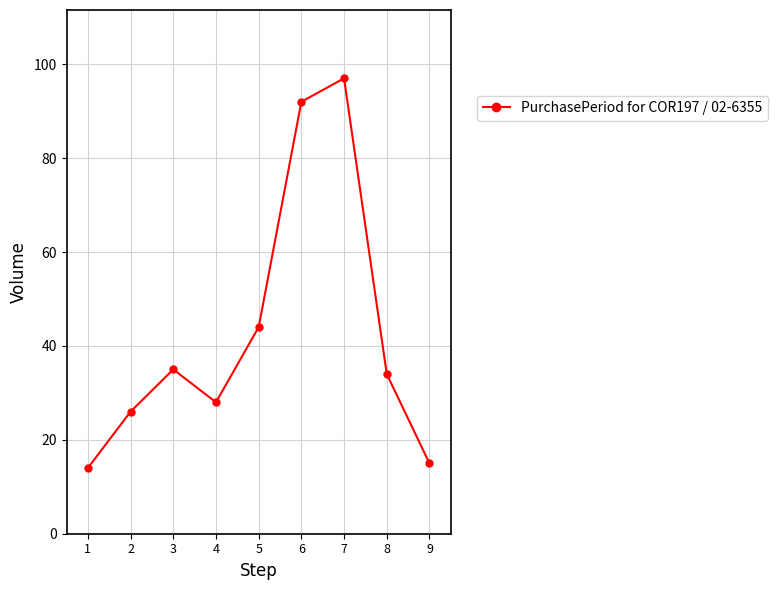

List the labels in order of value, smallest first.

1, 9, 2, 4, 8, 3, 5, 6, 7